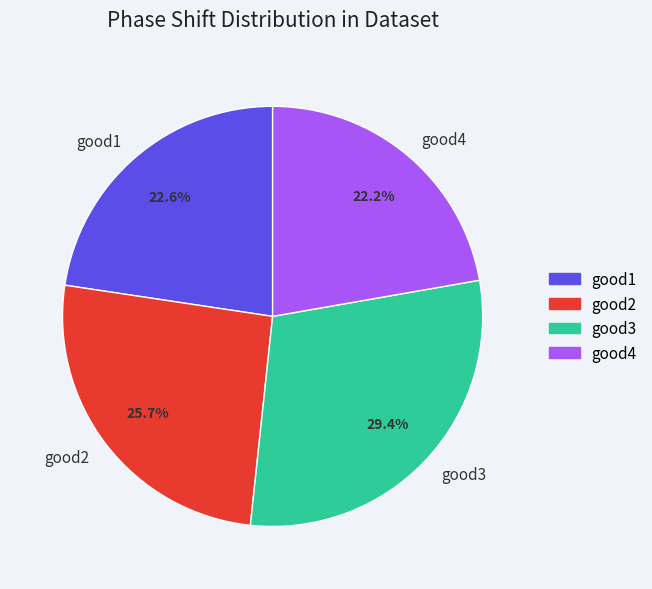

What is the ratio of the value at good2 to the value at good1?

1.1